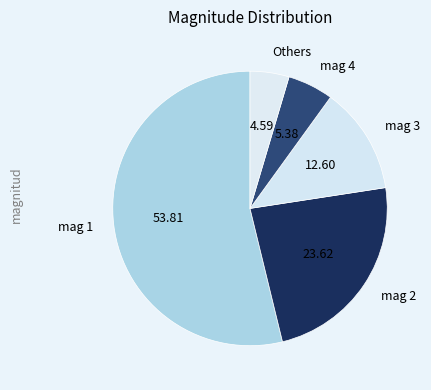

Which category has the smallest portion of the pie?

Others